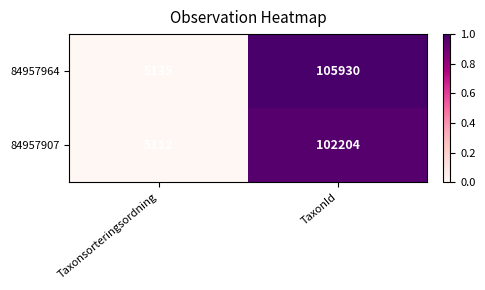

What is the difference between the maximum and minimum values in the 84957964 series?

100795